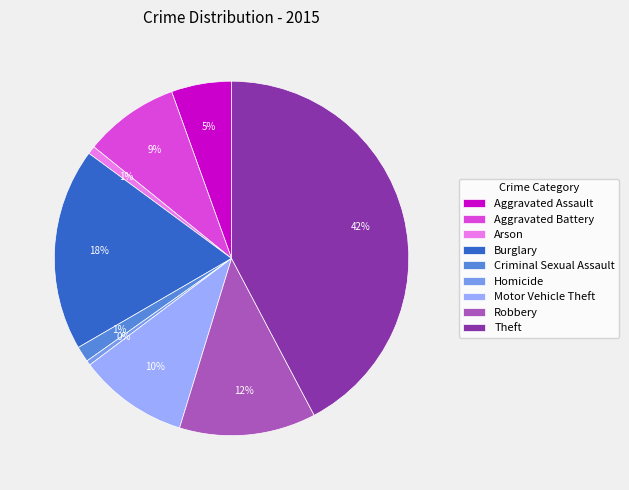

What percentage is the Burglary slice, to the nearest percent?

18%